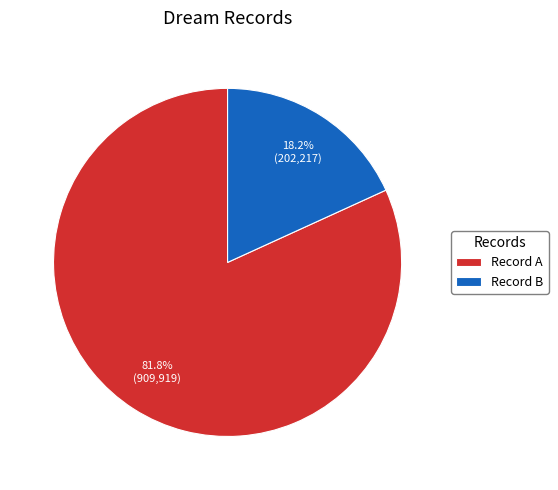

Is the sum of Record B and Record A greater than half?

Yes